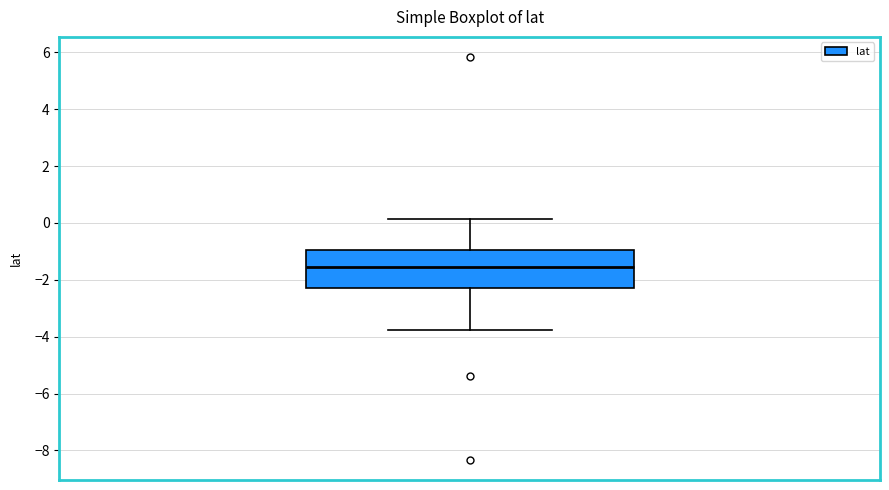

Where does the upper whisker of the box end on the y-axis? The values are not printed on the chart, so give them approximately, as read against the axis.

0.2